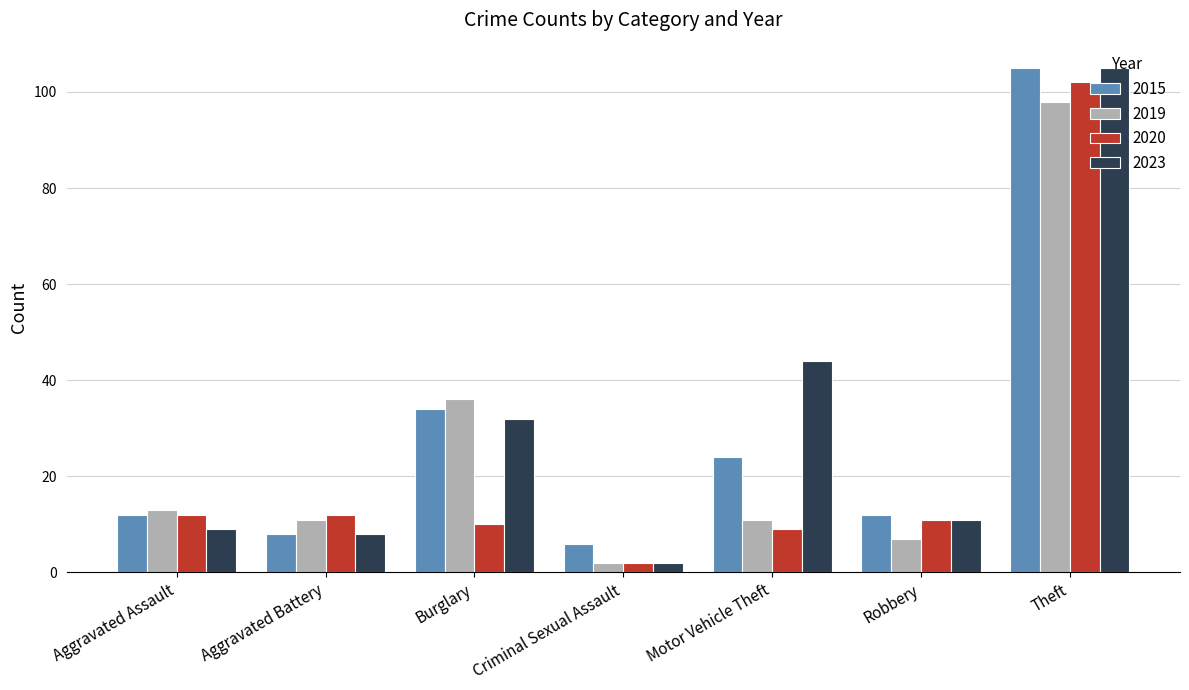

At which category does the chart reach its peak across all series?

Theft